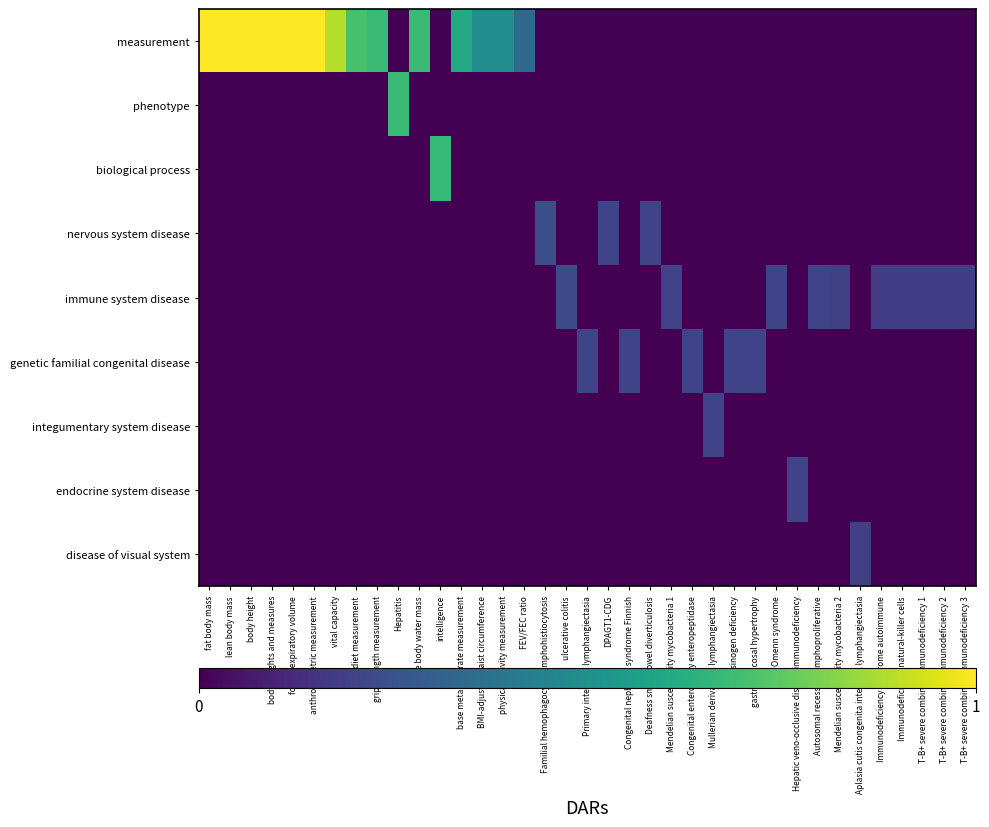

At which category is the sum across all series the highest?

fat body mass